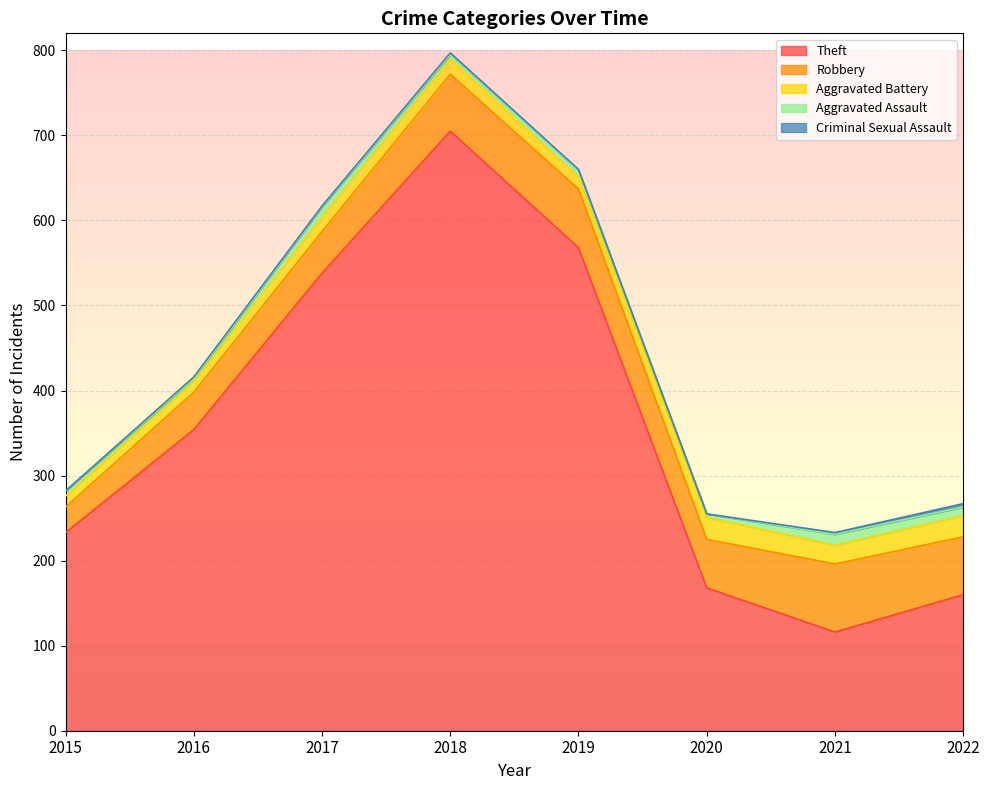

True or false: Theft and Aggravated Assault intersect in this chart.

False